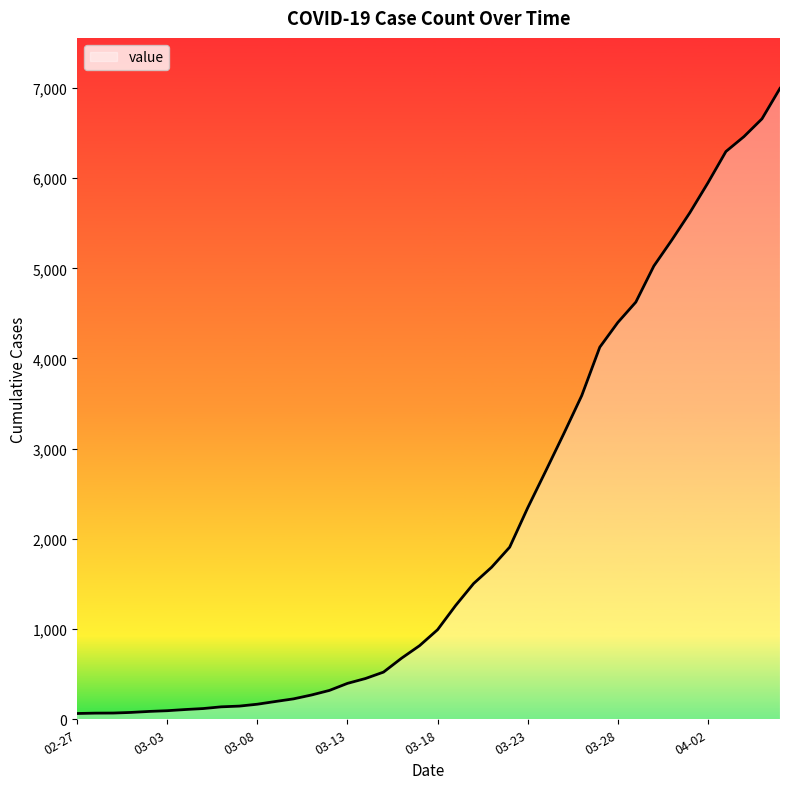

What is the difference between the maximum and minimum values?

6931